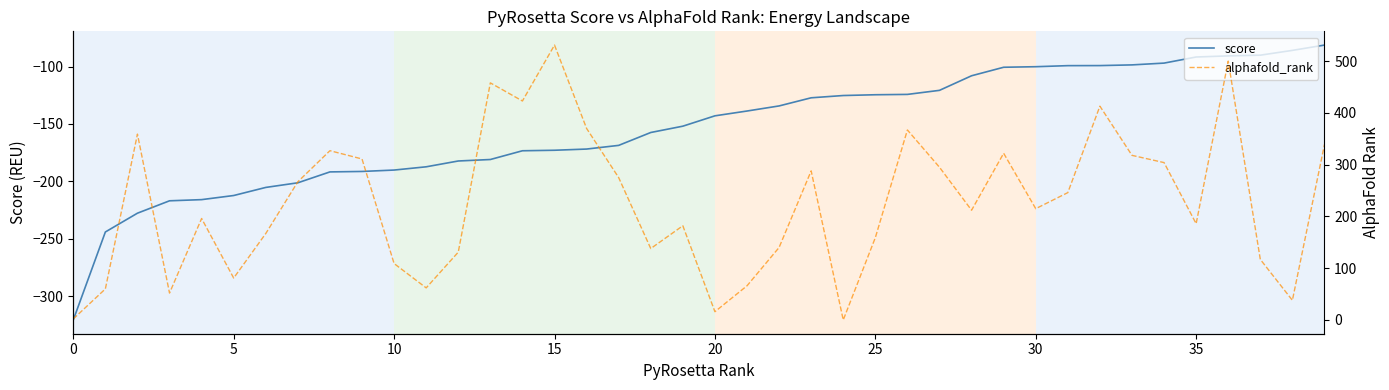

How many lines are shown in the chart?

2